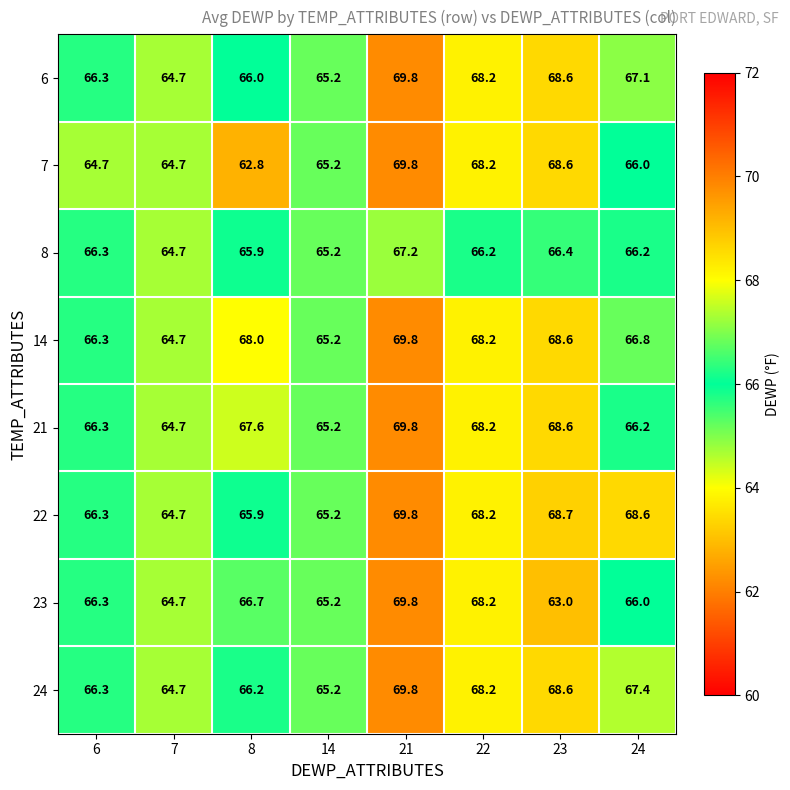

Which series has the largest range (max minus min)?

7